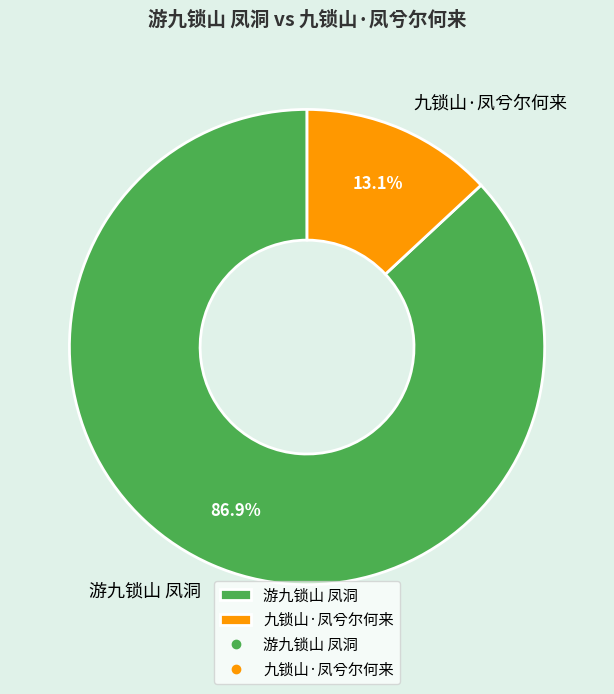

Which category has the smallest portion of the pie?

九锁山·凤兮尔何来